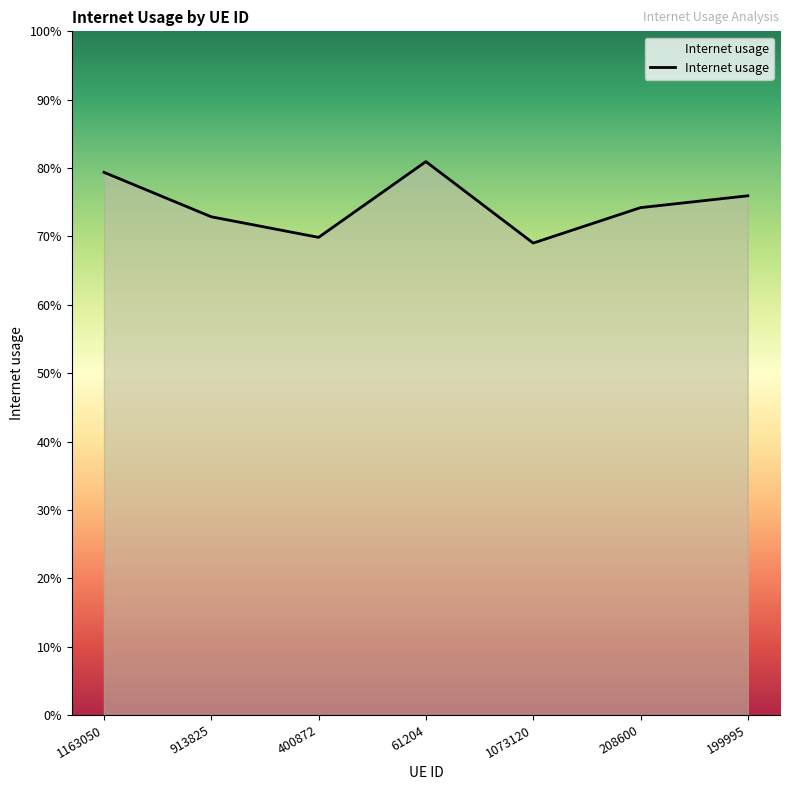

Reading right to left, list all the values displayed in this chart.

0.8	0.7	0.7	0.8	0.7	0.7	0.8